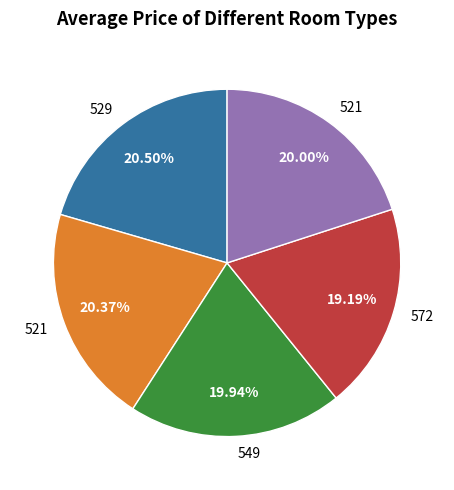

Is there a majority slice in this chart?

No